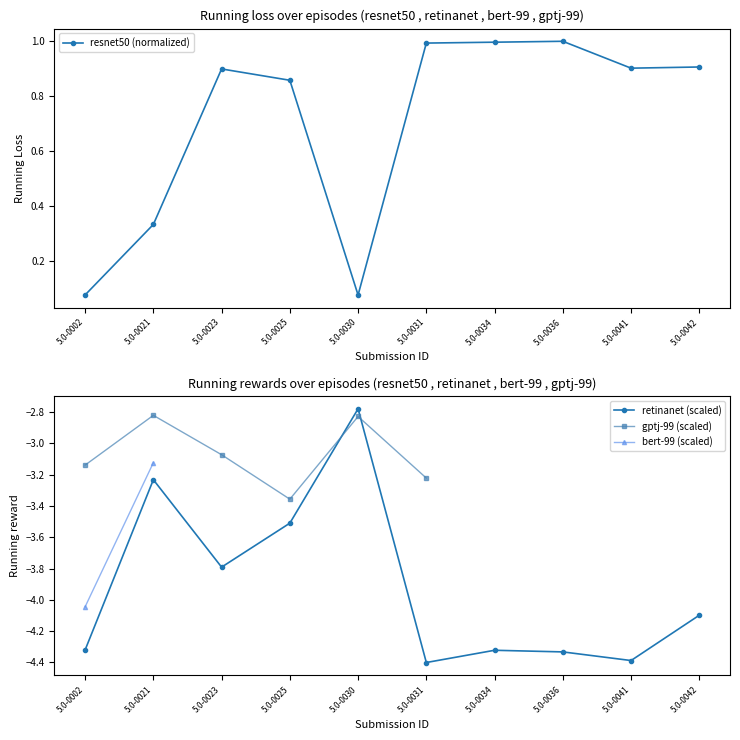

The resnet50 (Samples/s) series shows 0.3 at 5.0-0025. True or false?

False